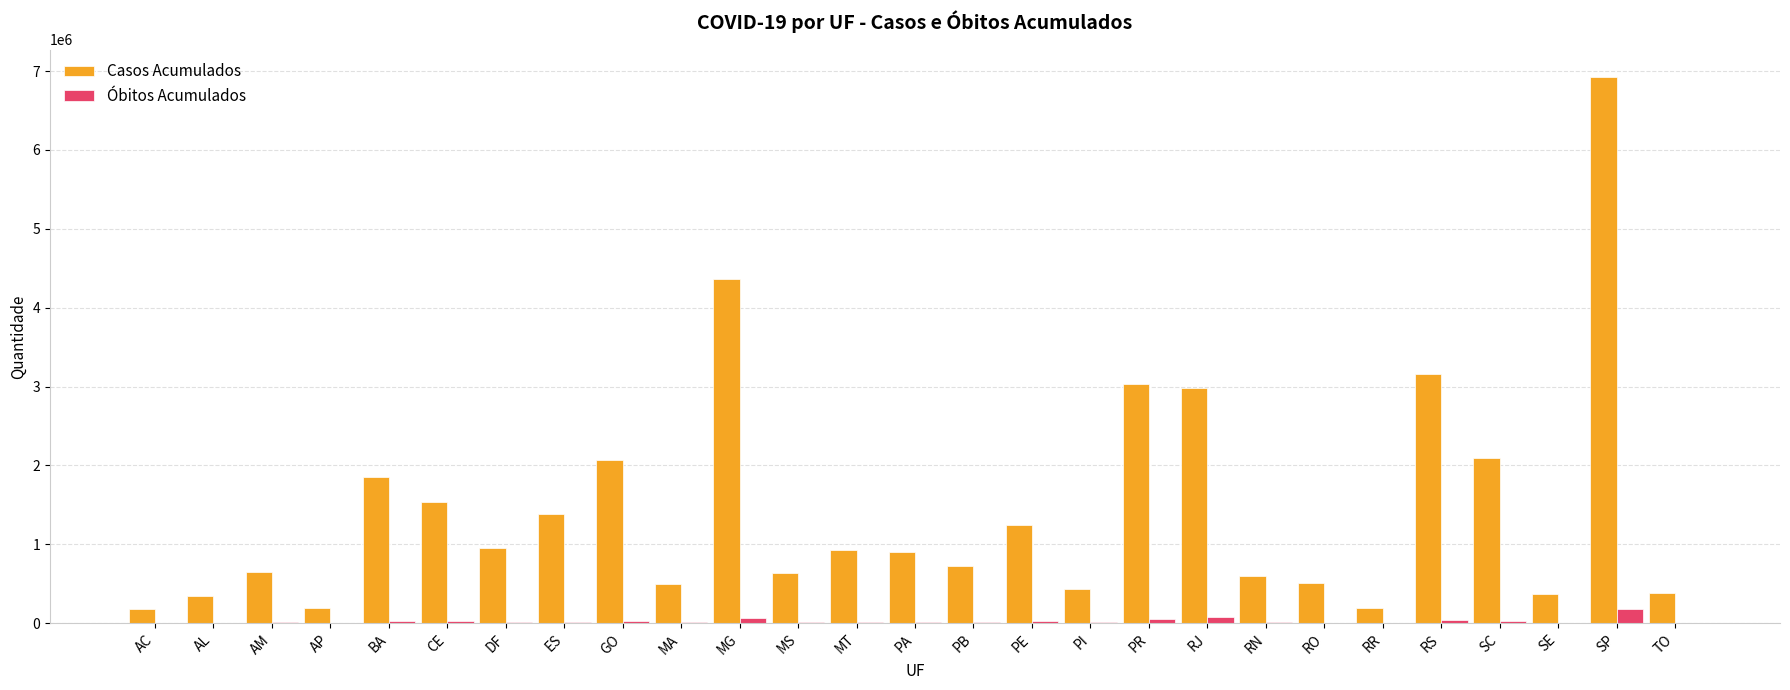

The Óbitos Acumulados series shows 184442 at SP. True or false?

True